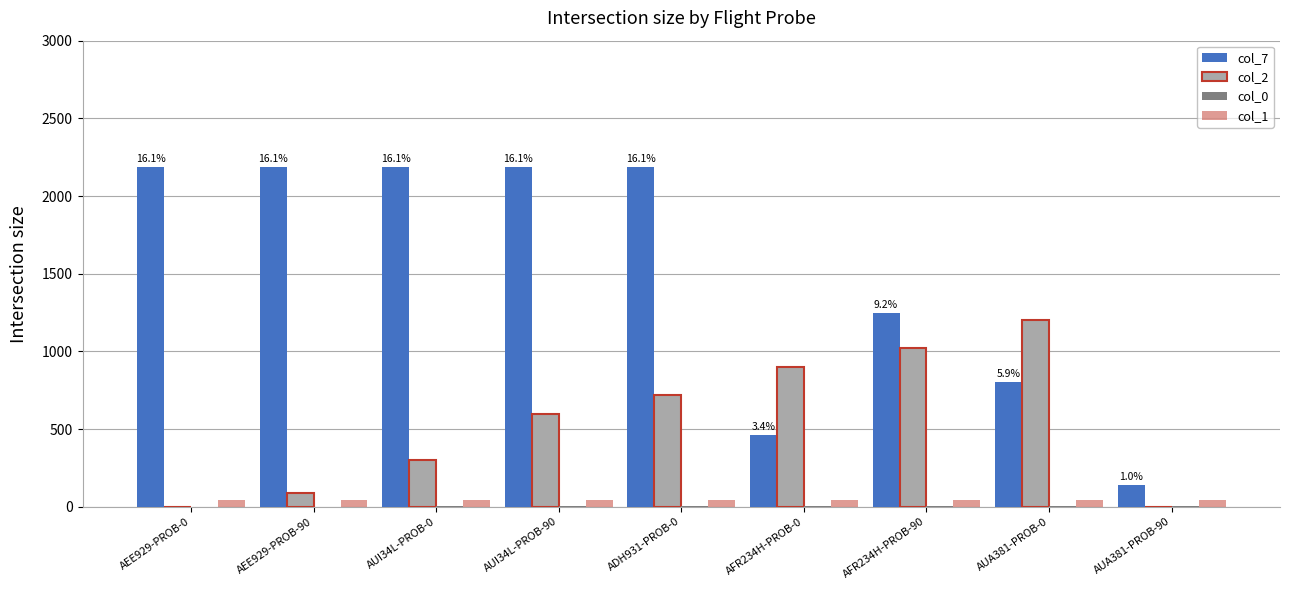

Which series changed the most between ADH931-PROB-0 and AFR234H-PROB-0?

col_7